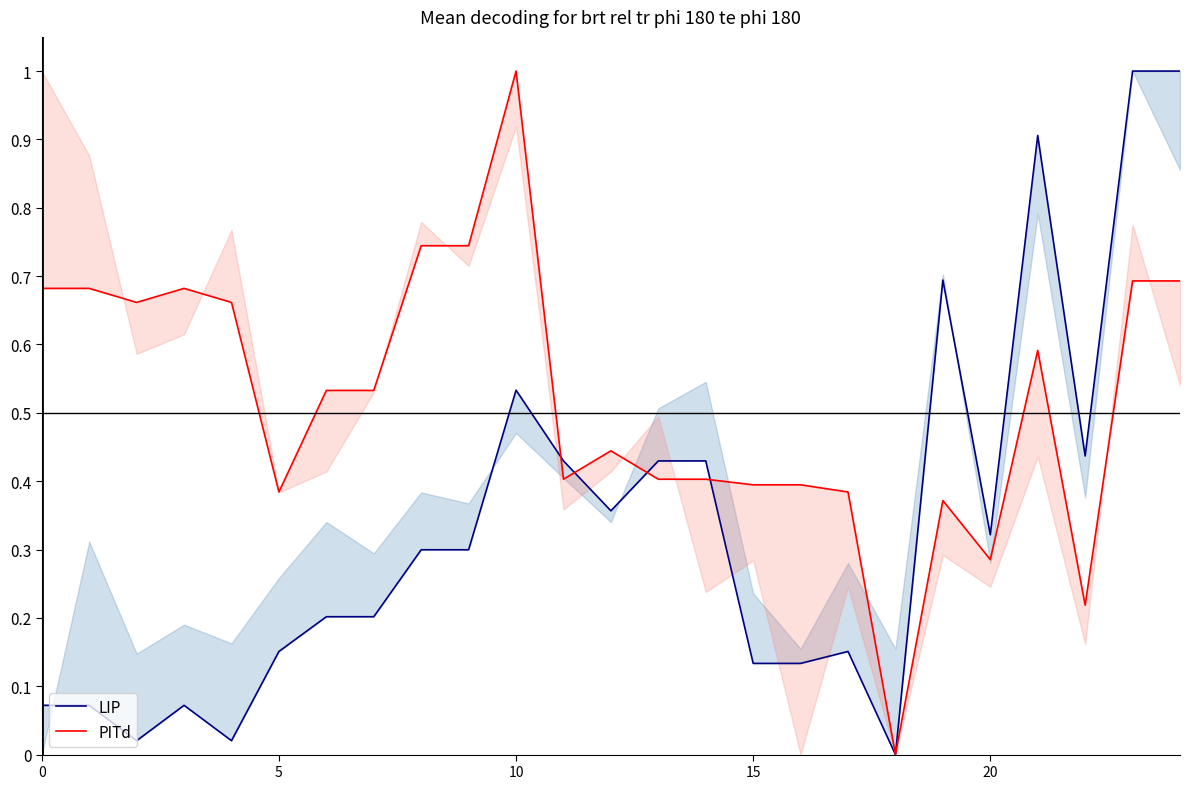

Count the number of categories in the chart.

25